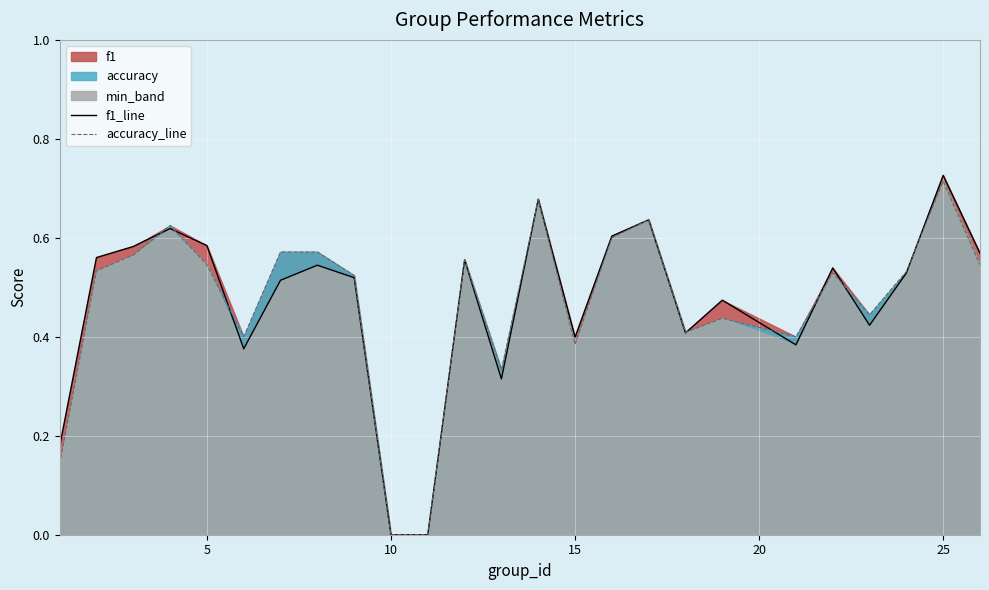

How many interior local valleys does the f1_line series have?

6